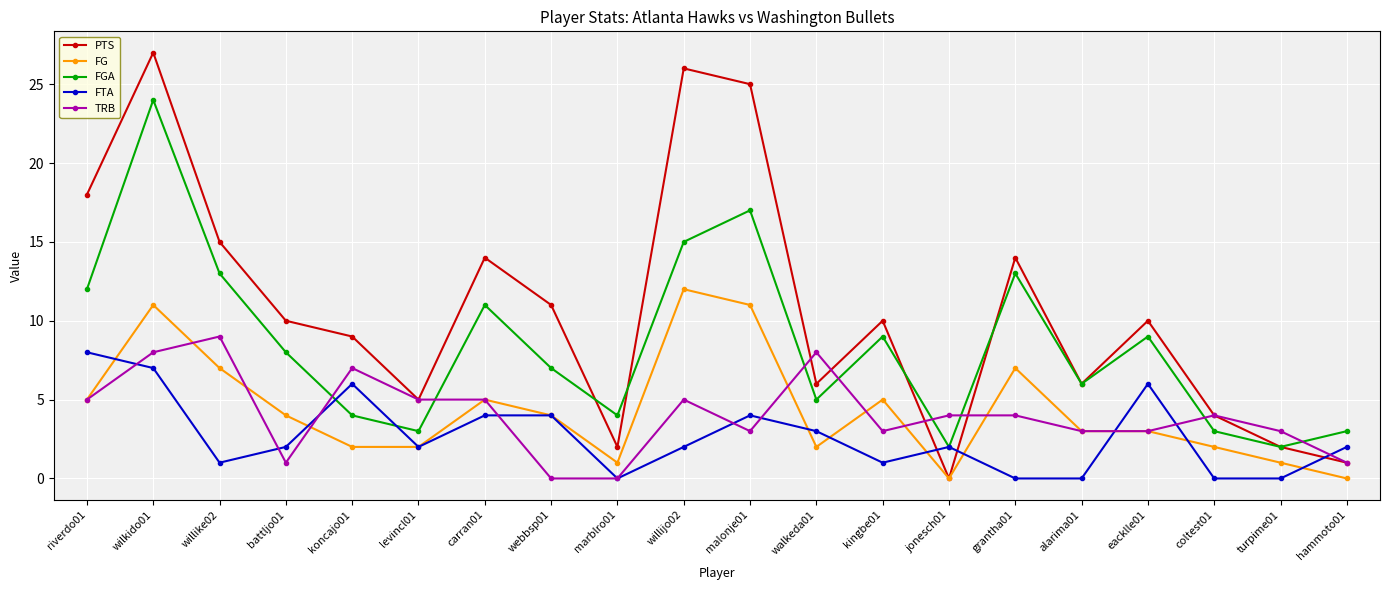

True or false: FG and FTA intersect in this chart.

True